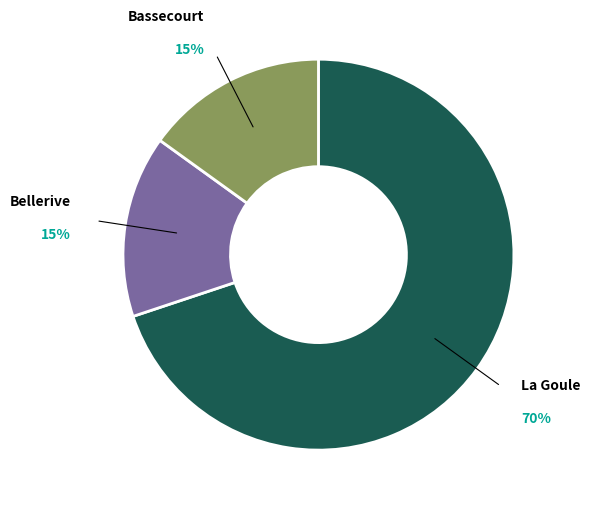

To the nearest percent, what is the difference between the Bassecourt and La Goule slice percentages?

55%